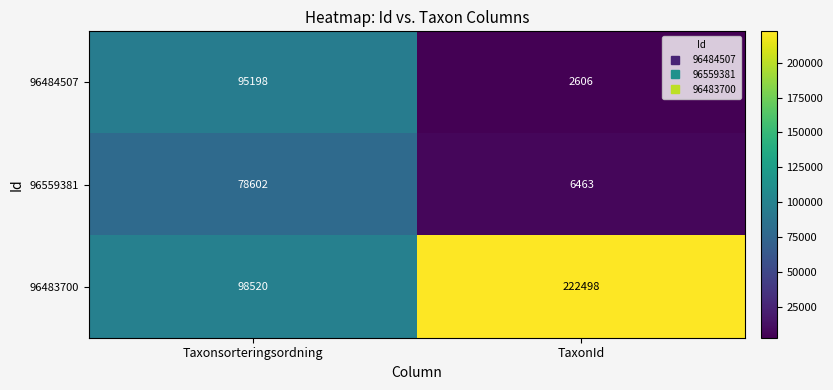

True or false: 96483700 has a value of 166472 at Taxonsorteringsordning.

False